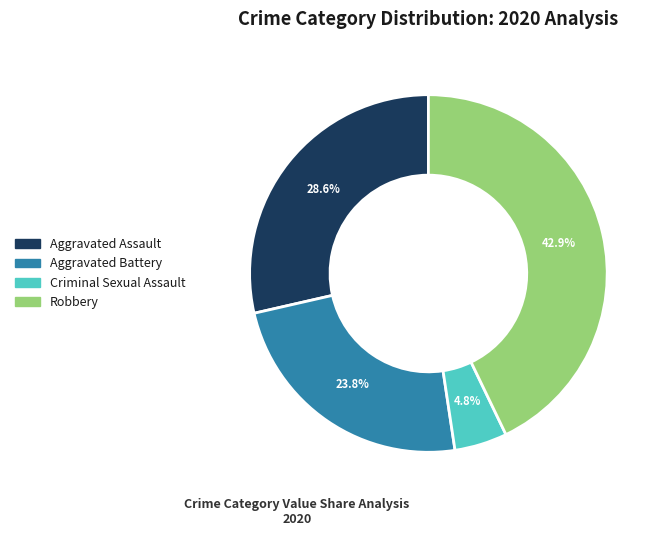

Is there any slice that represents more than half of the pie?

No